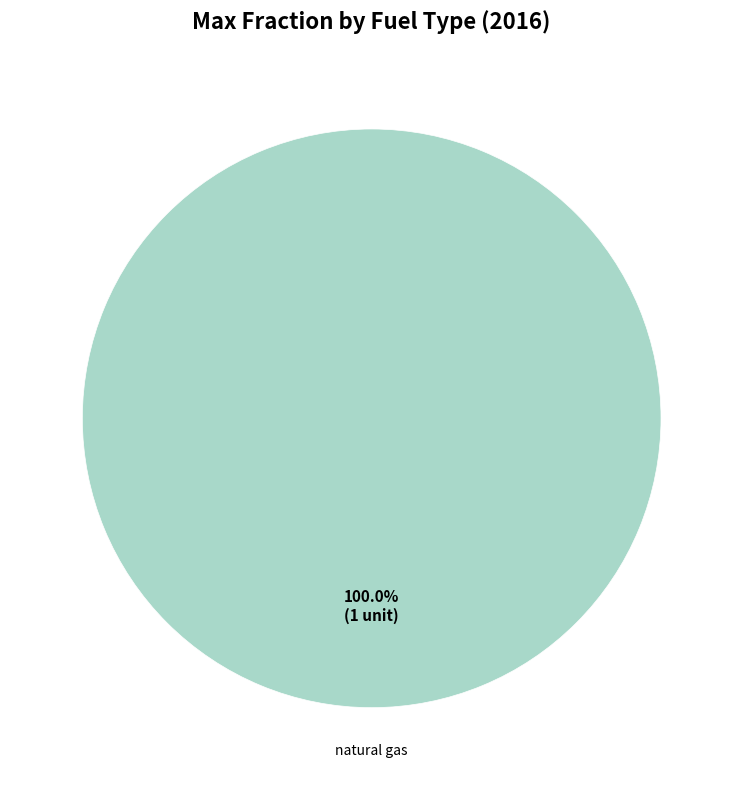

How many slices are in this pie chart?

1